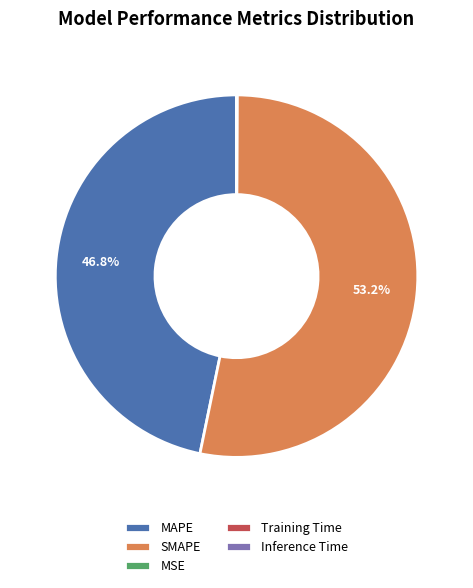

Which category accounts for the majority?

SMAPE